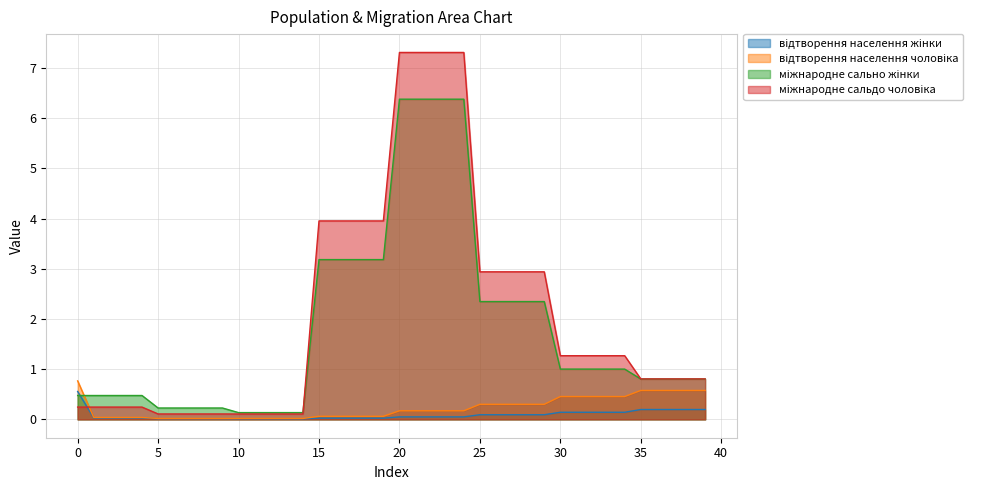

What is the highest value of the міжнародне сальдо чоловіка series?

7.3